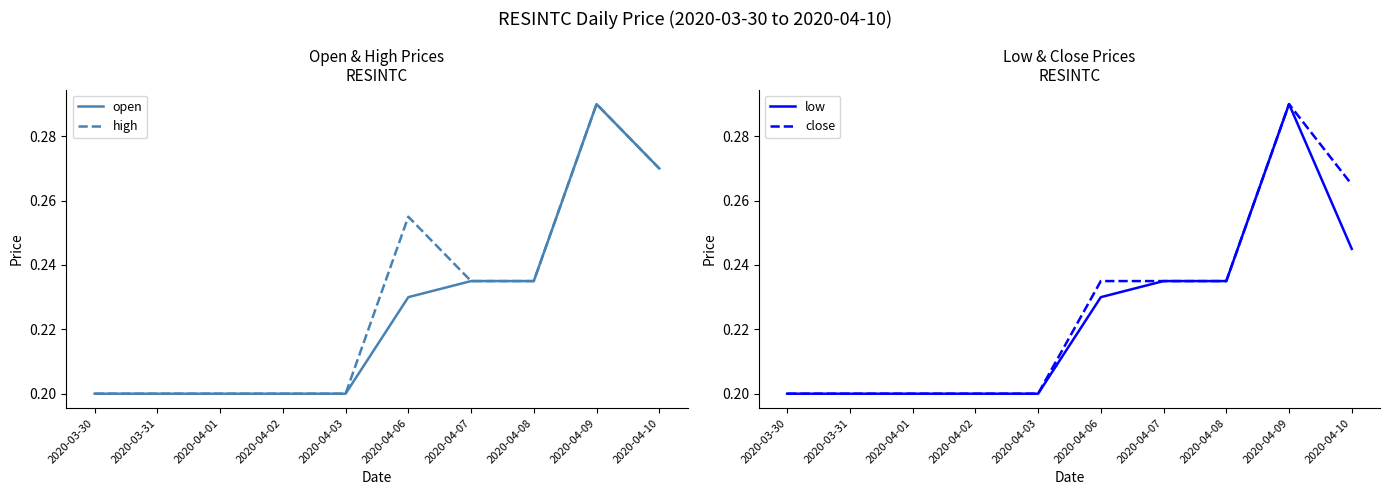

Does the chart display data point markers on the line(s)?

No